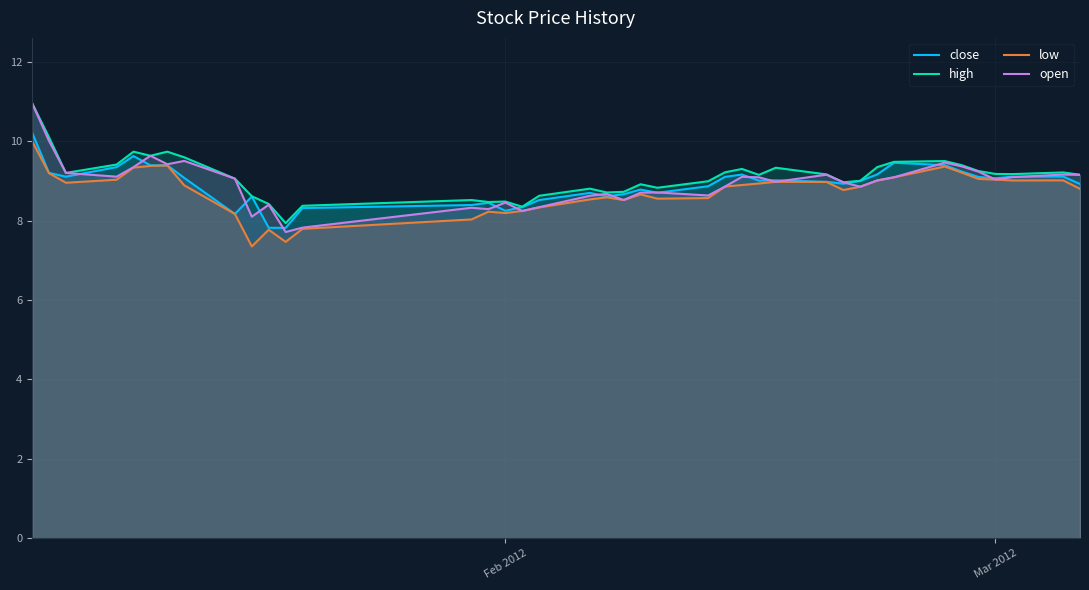

What is the greatest value displayed?

11.0